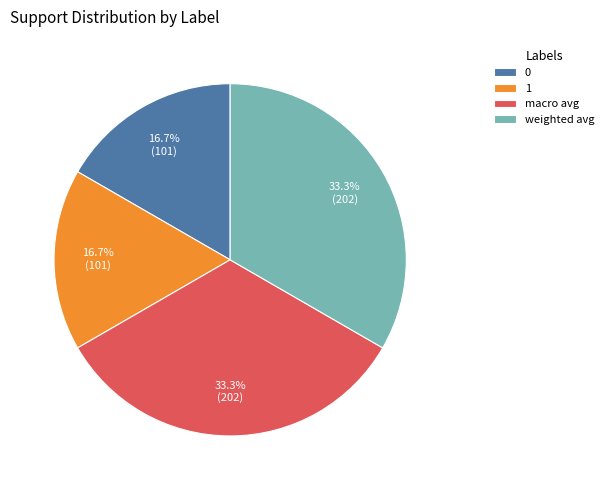

How many slices are in this pie chart?

4